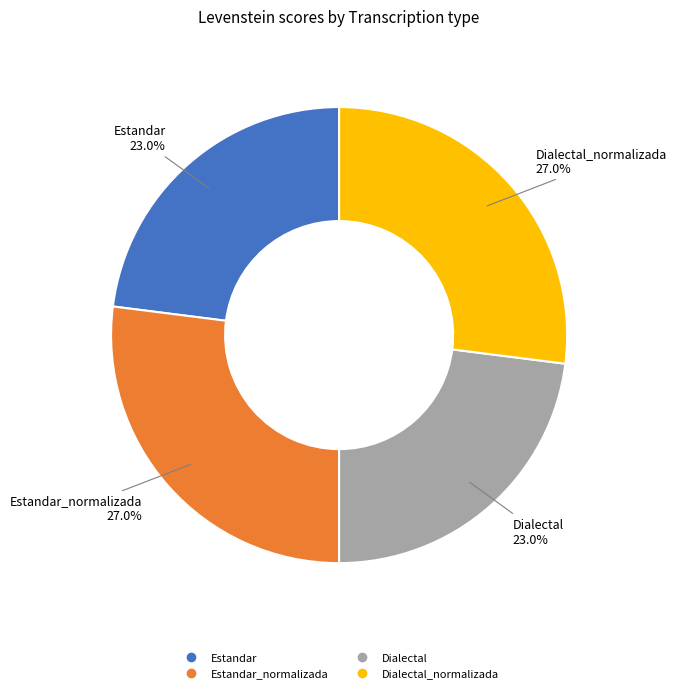

Count the number of slices in the pie.

4